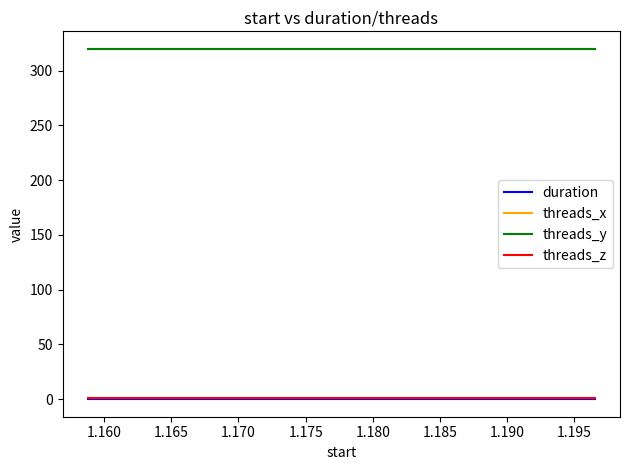

How many lines are shown in the chart?

4